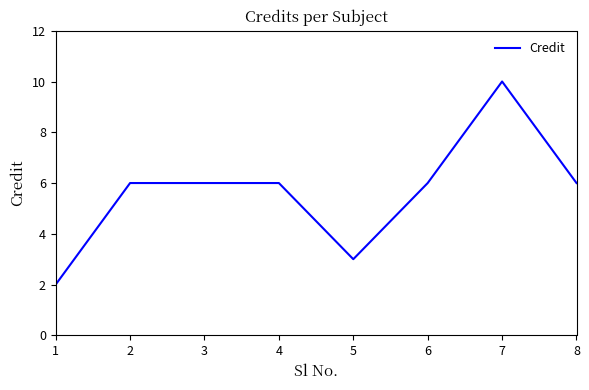

What is the ratio of the value at 4 to the value at 5?

2.0